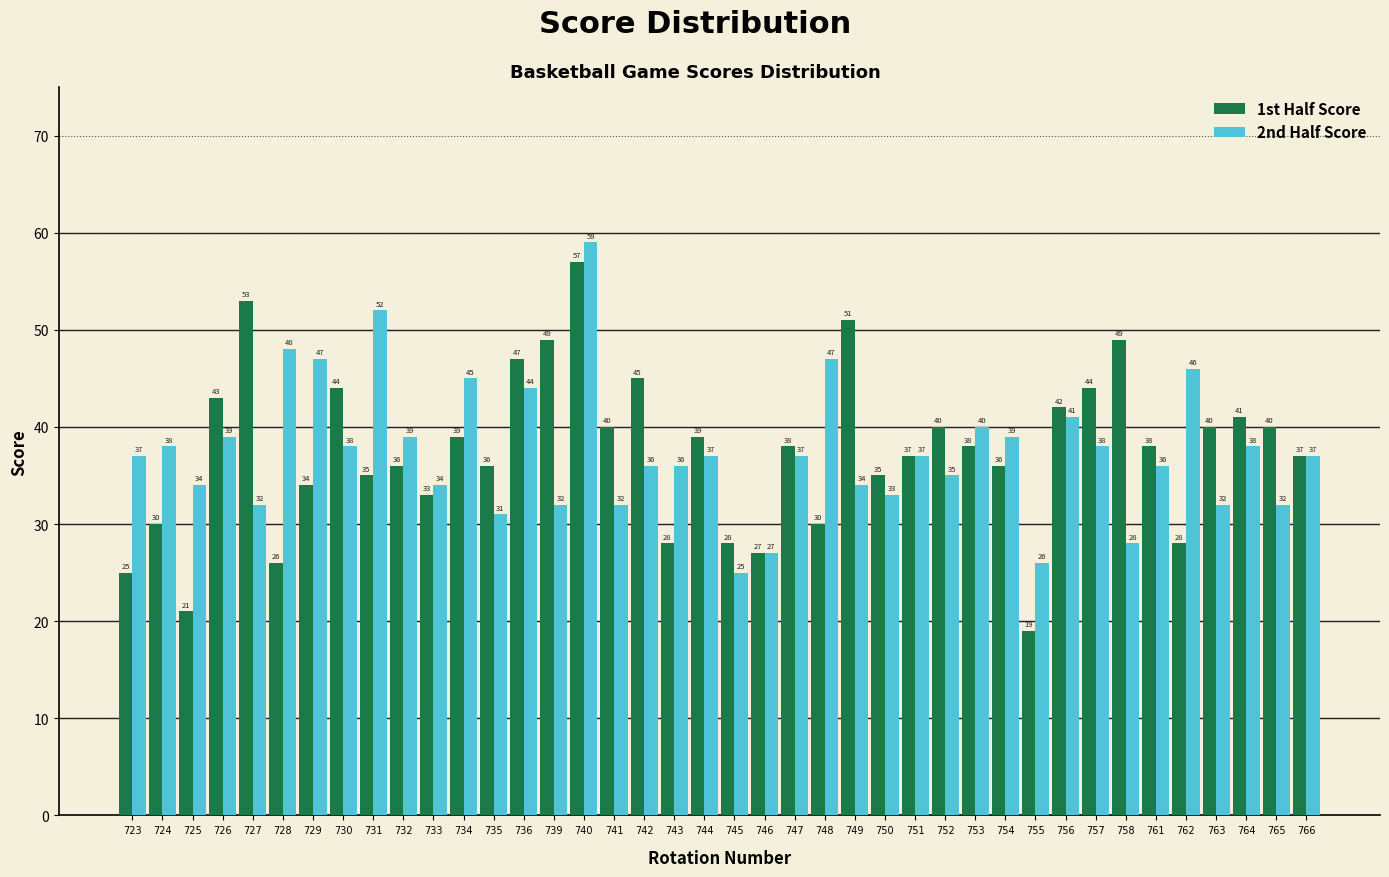

Reading left to right, transcribe all the data shown in this chart.

1st Half Score: 723=25	724=30	725=21	726=43	727=53	728=26	729=34	730=44	731=35	732=36	733=33	734=39	735=36	736=47	739=49	740=57	741=40	742=45	743=28	744=39	745=28	746=27	747=38	748=30	749=51	750=35	751=37	752=40	753=38	754=36	755=19	756=42	757=44	758=49	761=38	762=28	763=40	764=41	765=40	766=37
2nd Half Score: 723=37	724=38	725=34	726=39	727=32	728=48	729=47	730=38	731=52	732=39	733=34	734=45	735=31	736=44	739=32	740=59	741=32	742=36	743=36	744=37	745=25	746=27	747=37	748=47	749=34	750=33	751=37	752=35	753=40	754=39	755=26	756=41	757=38	758=28	761=36	762=46	763=32	764=38	765=32	766=37